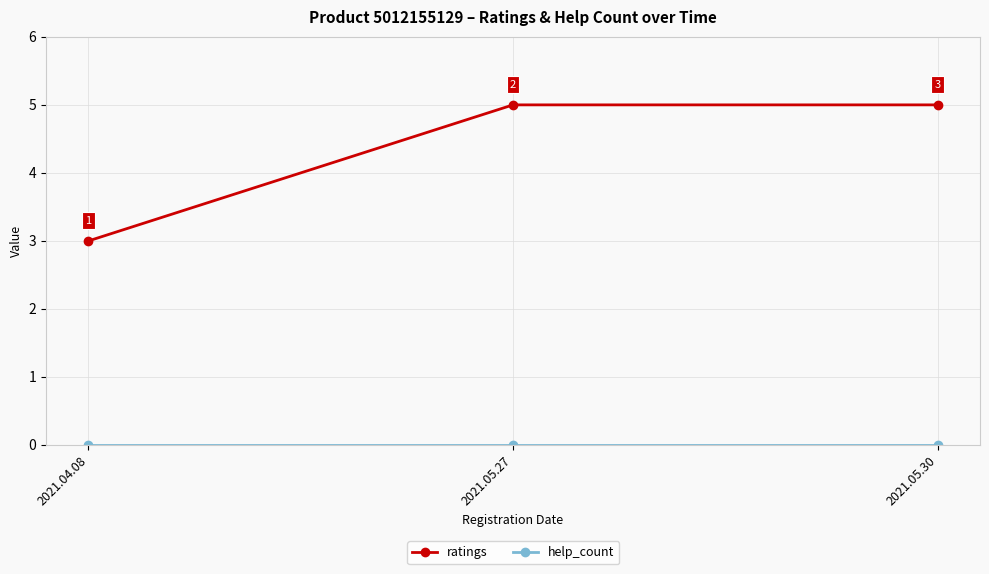

What is the spread (max minus min) of values at 2021.05.30?

5